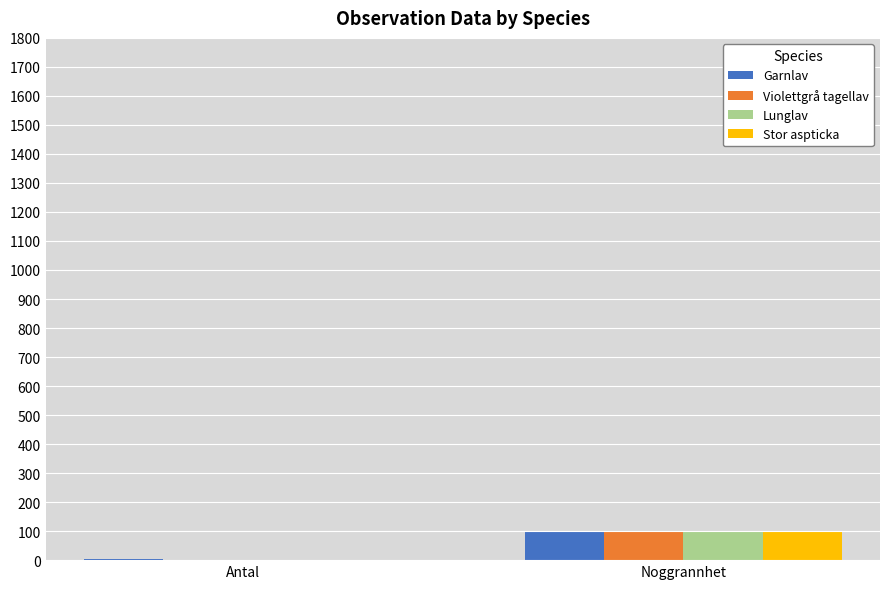

Reading left to right, what are all the values shown in this chart?

Garnlav: 3	100
Violettgrå tagellav: 2	100
Lunglav: 2	100
Stor aspticka: 1	100